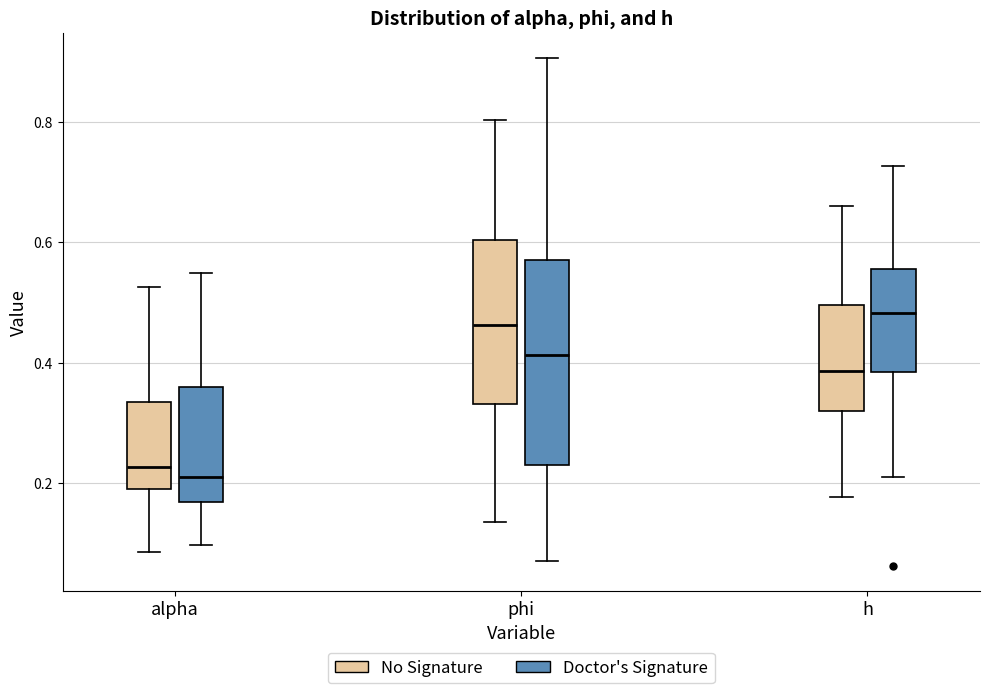

Reading left to right, transcribe this box plot: for each box, give where its median line is, the range the box spans, and where its two whiskers end, as read against the y-axis. The values are not printed on the chart, so give them approximately, as read against the axis.

alpha (No Signature): median 0.22, box 0.20 to 0.34, whiskers 0.08 to 0.52
alpha (Doctor's Signature): median 0.20, box 0.16 to 0.36, whiskers 0.10 to 0.54
phi (No Signature): median 0.46, box 0.34 to 0.60, whiskers 0.14 to 0.80
phi (Doctor's Signature): median 0.42, box 0.24 to 0.58, whiskers 0.06 to 0.90
h (No Signature): median 0.38, box 0.32 to 0.50, whiskers 0.18 to 0.66
h (Doctor's Signature): median 0.48, box 0.38 to 0.56, whiskers 0.20 to 0.72